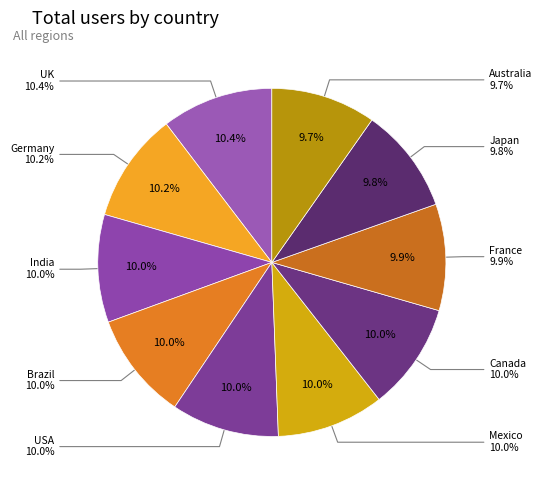

How many segments does this pie chart have?

10